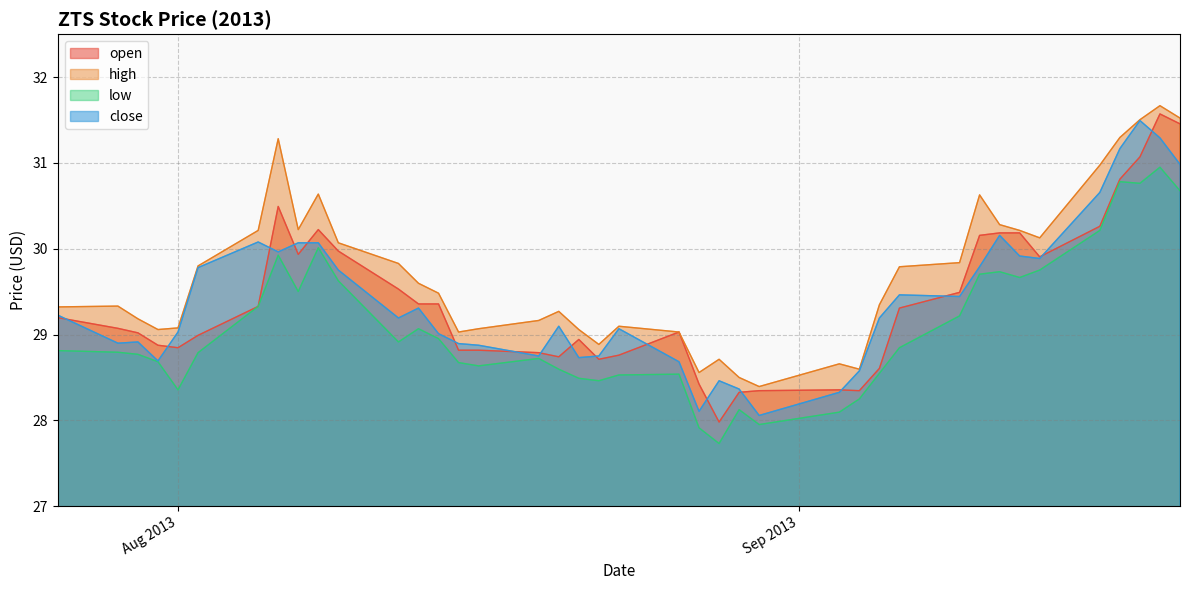

What is the label of the 8th point from the right?

2013-09-11